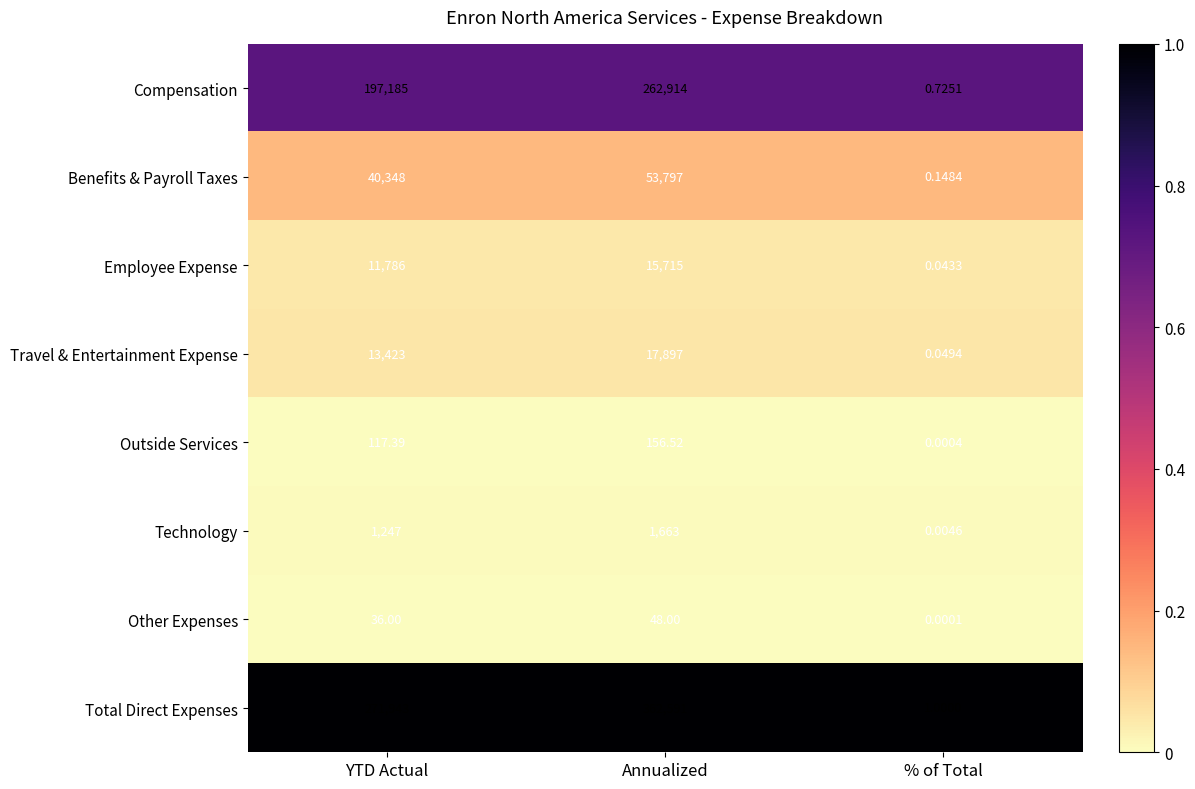

List the series in order of their peak value, highest first.

Total Direct Expenses, Compensation, Benefits & Payroll Taxes, Travel & Entertainment Expense, Employee Expense, Technology, Outside Services, Other Expenses